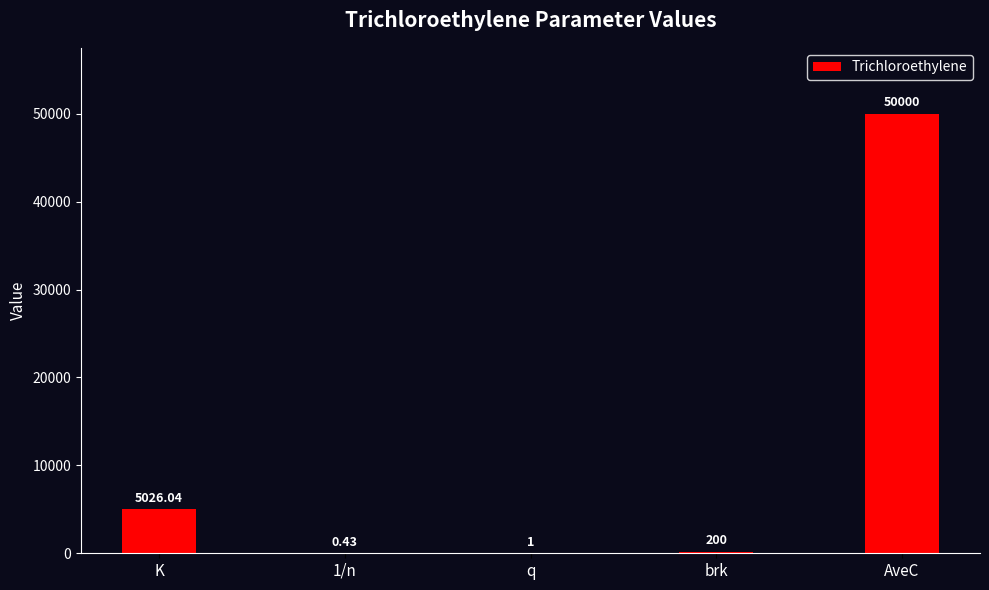

Which category has the highest value across all series?

AveC